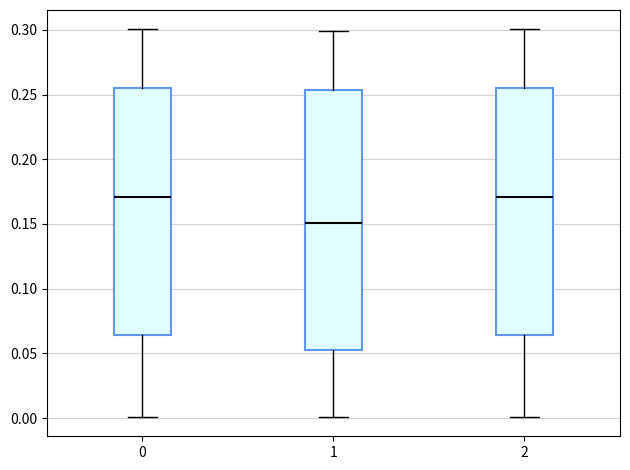

Reading left to right, read every box against the y-axis: the position of its median line, the range the box covers, and the ends of its whiskers. The values are not printed on the chart, so give them approximately, as read against the axis.

0: median 0.170, box 0.065 to 0.255, whiskers 0.000 to 0.300
1: median 0.150, box 0.055 to 0.255, whiskers 0.000 to 0.300
2: median 0.170, box 0.065 to 0.255, whiskers 0.000 to 0.300